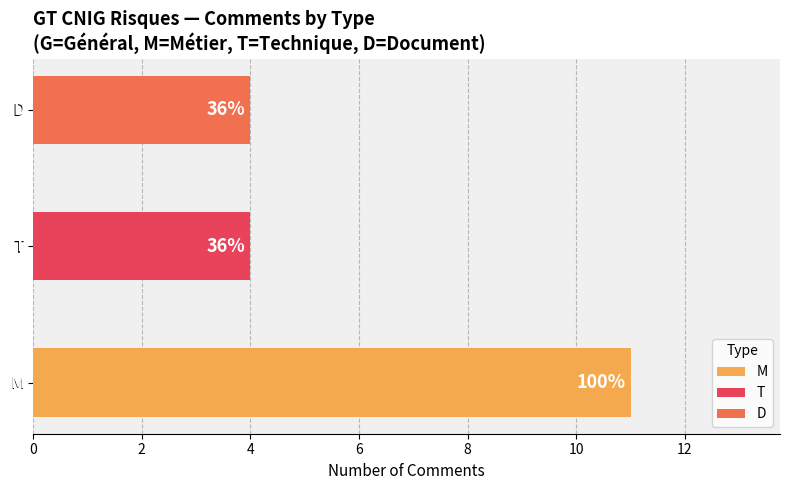

Which has a higher value, T or D?

T